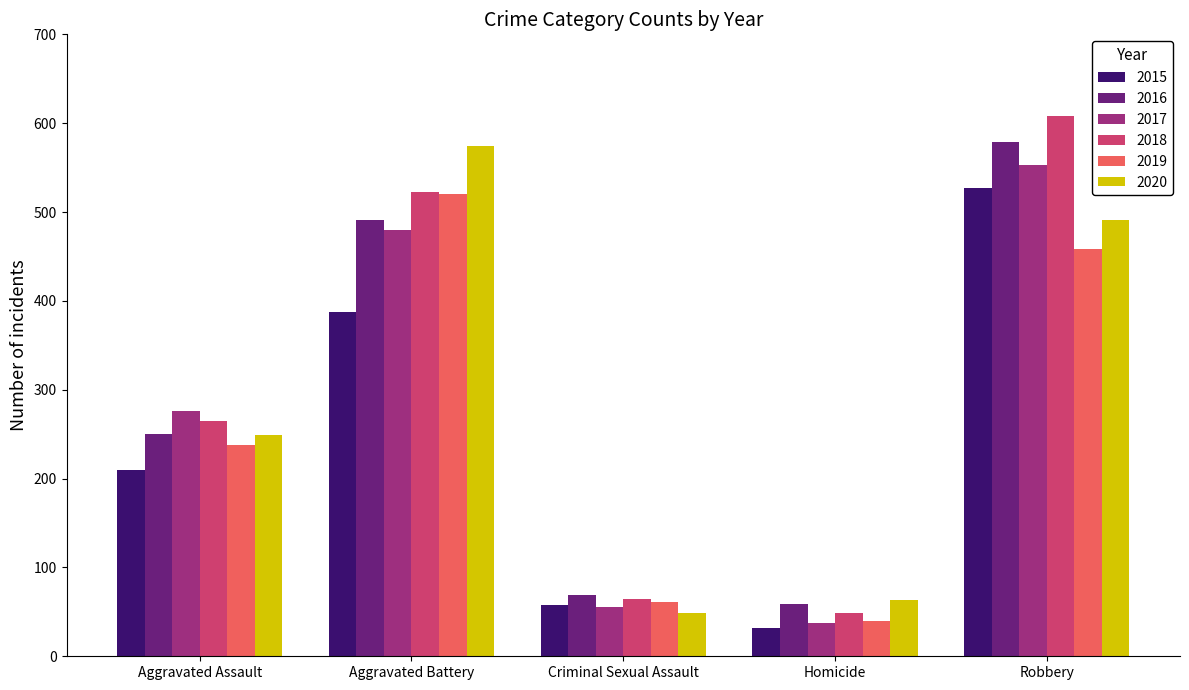

How many bars are there in total?

30